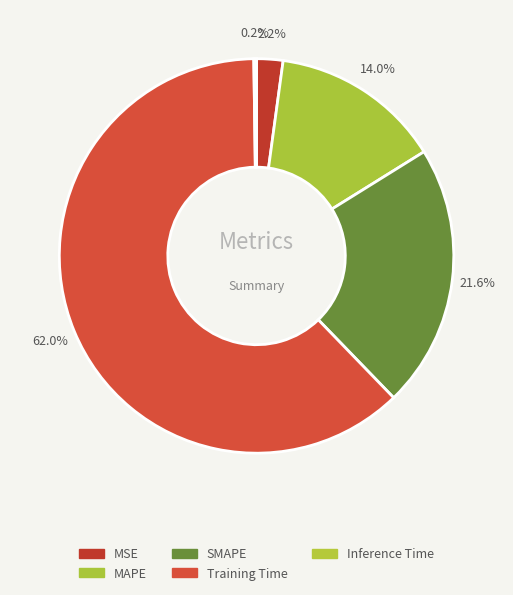

Which category has the smallest portion of the pie?

Inference Time